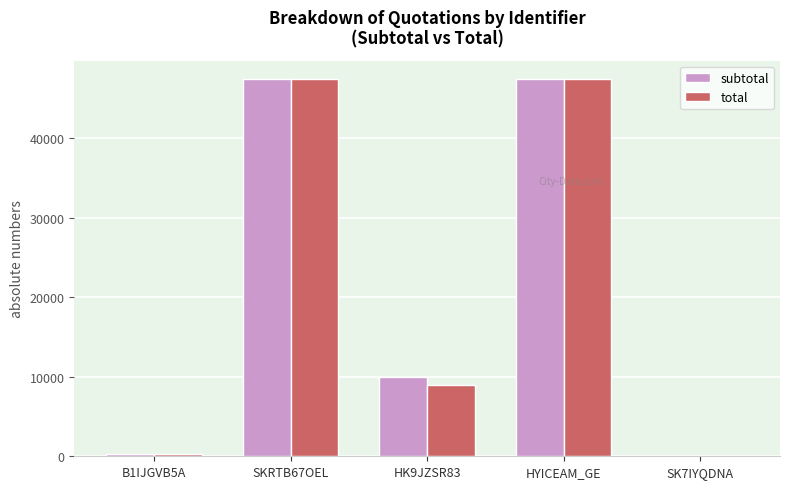

What is the total value across all series at SKRTB67OEL?

94740.0